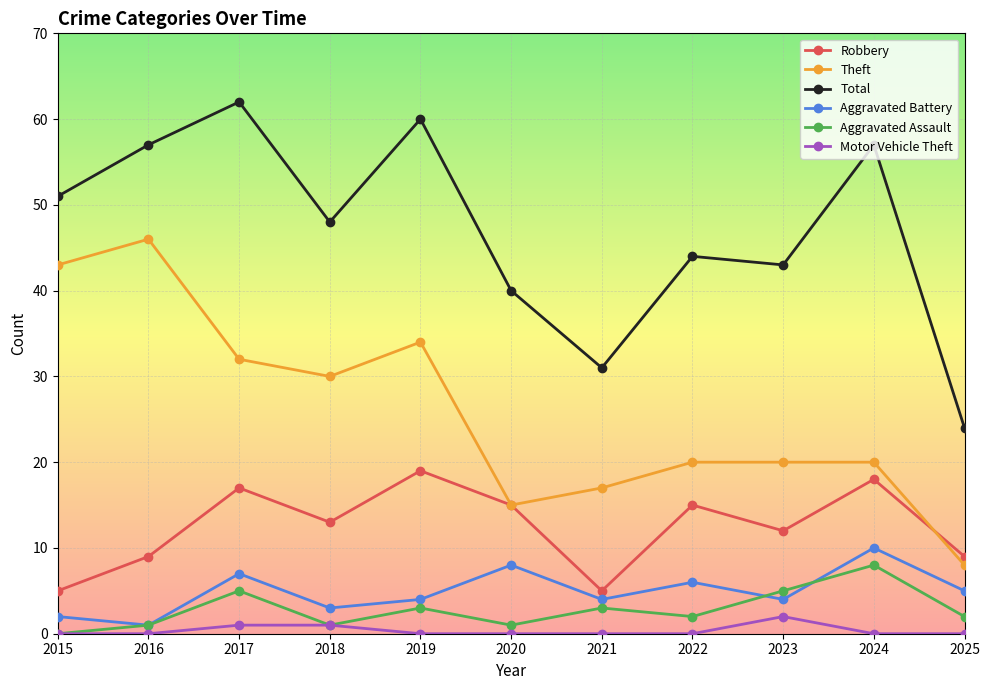

Reading right to left, list all the values displayed in this chart.

Robbery: 9	18	12	15	5	15	19	13	17	9	5
Theft: 8	20	20	20	17	15	34	30	32	46	43
Total: 24	57	43	44	31	40	60	48	62	57	51
Aggravated Battery: 5	10	4	6	4	8	4	3	7	1	2
Aggravated Assault: 2	8	5	2	3	1	3	1	5	1	0
Motor Vehicle Theft: 0	0	2	0	0	0	0	1	1	0	0